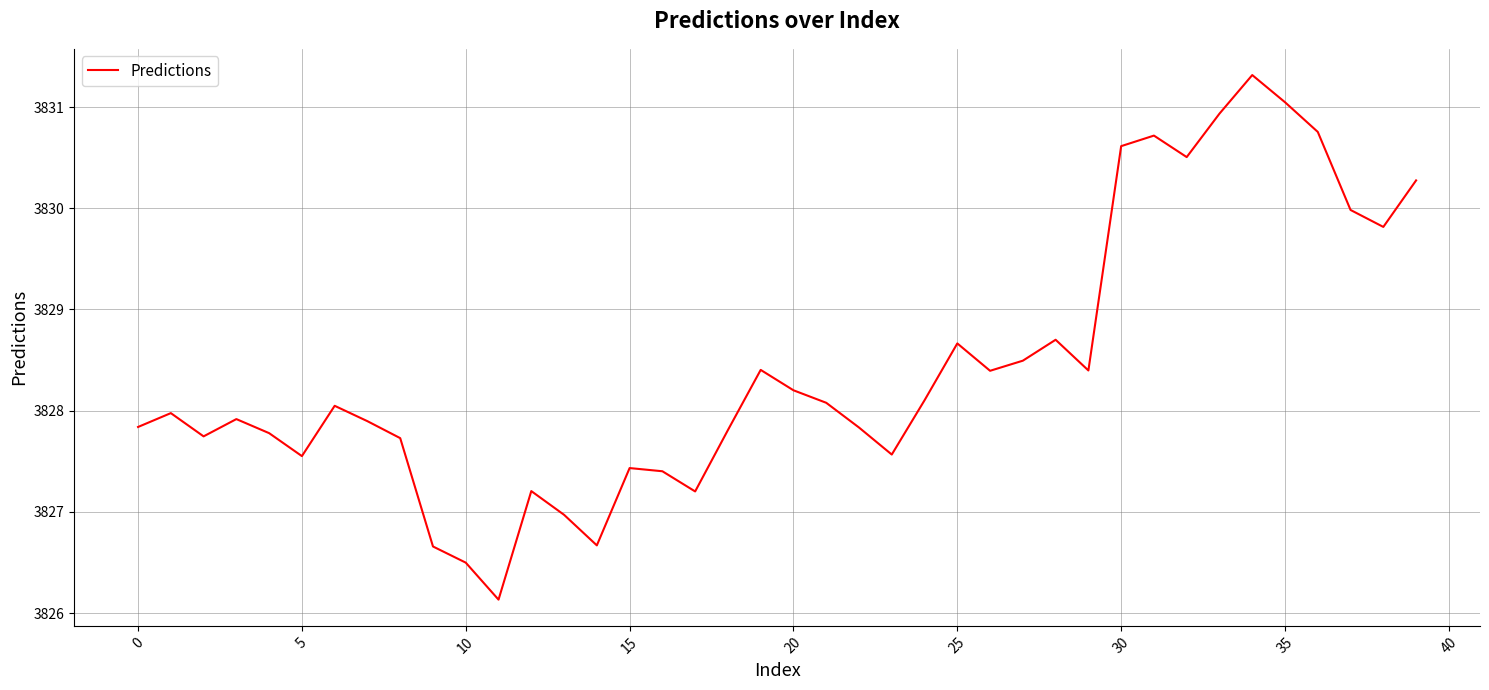

What is the maximum value shown in the chart?

3831.3